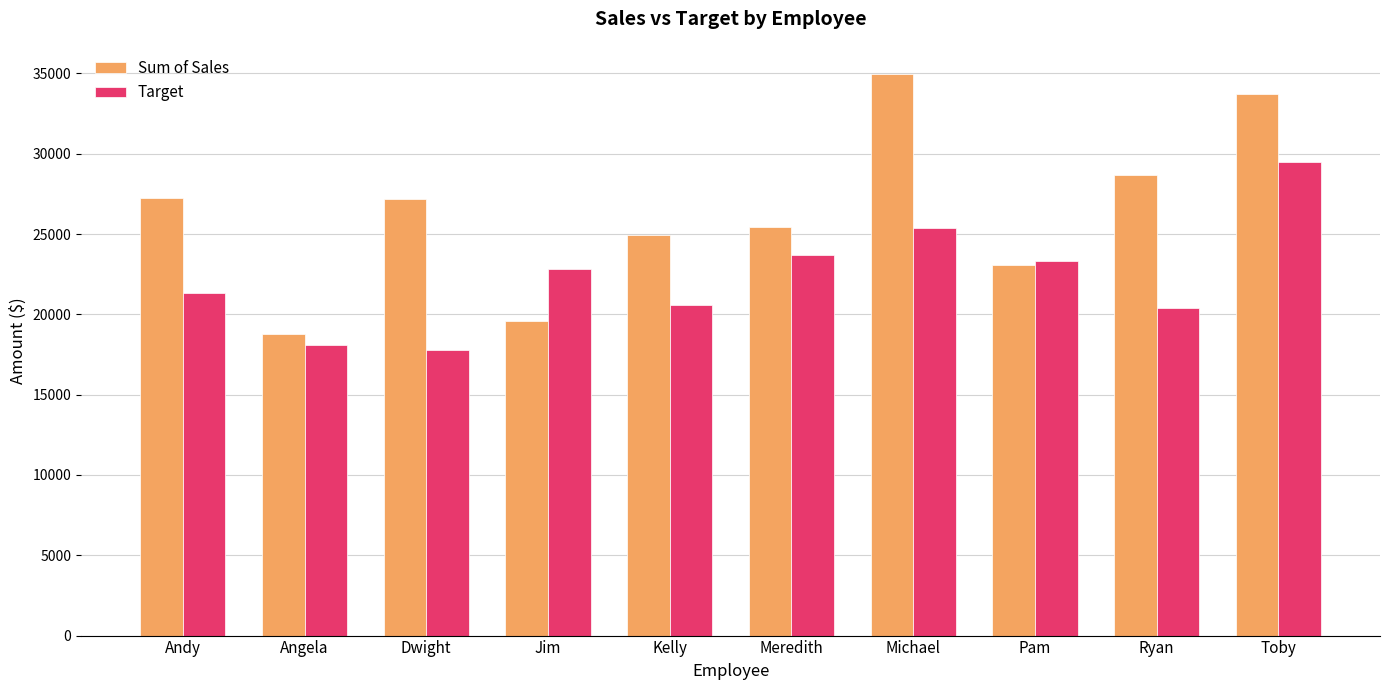

How many bars are there in each group?

2